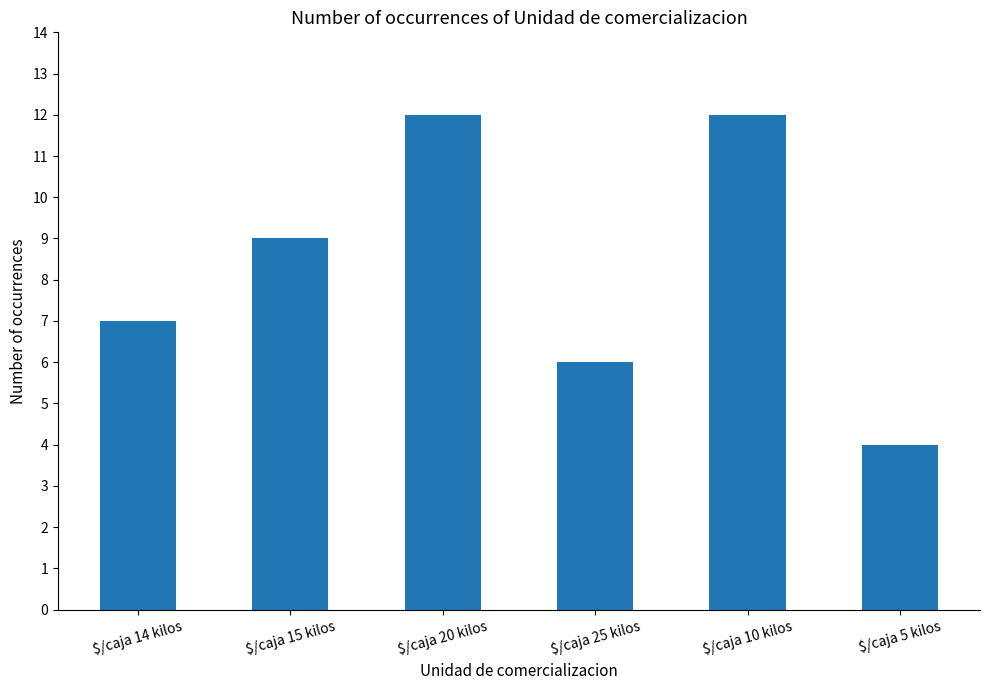

What is the ratio of the value at $/caja 10 kilos to the value at $/caja 15 kilos?

1.3